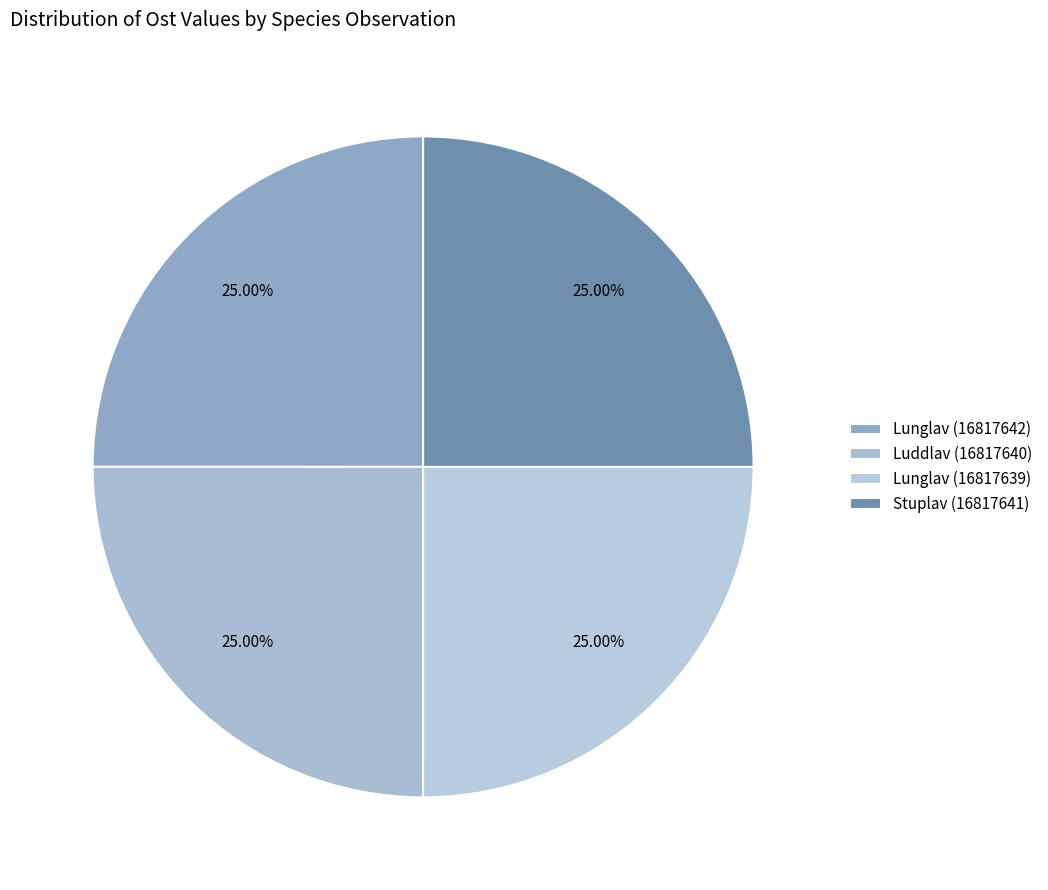

How many segments does this pie chart have?

4